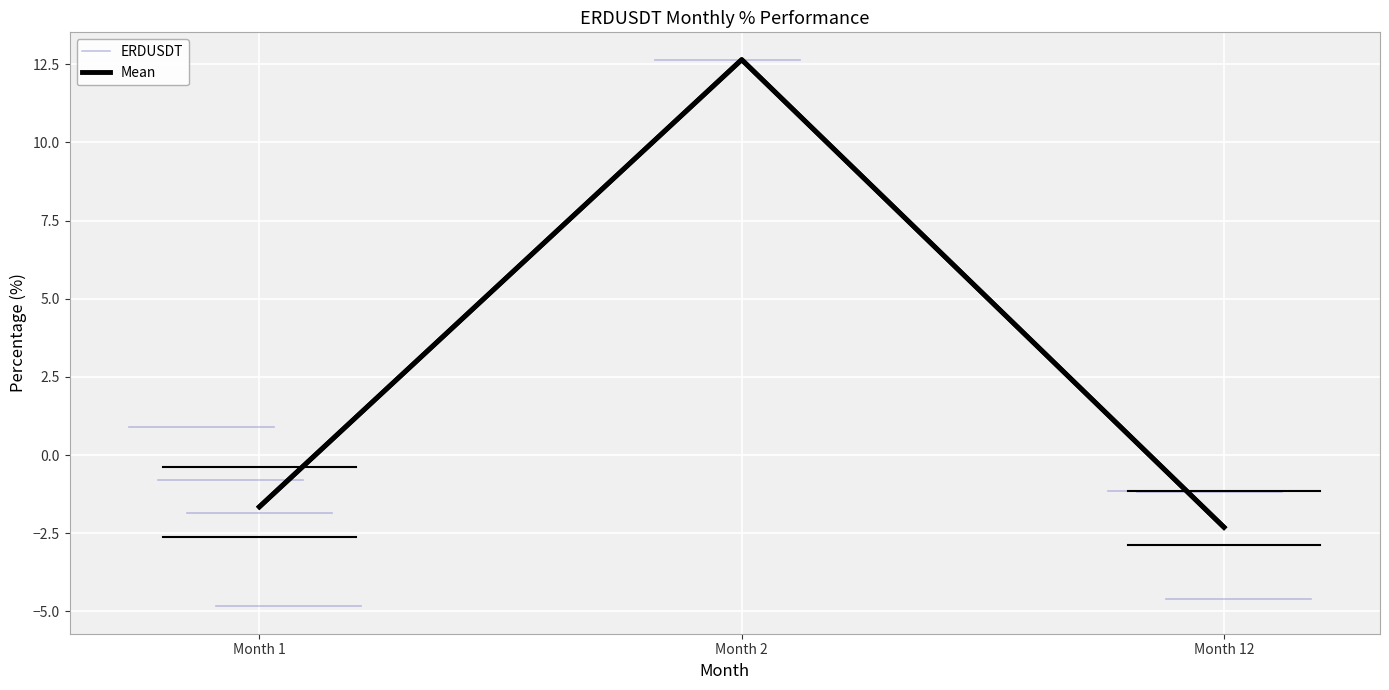

What is the difference between the maximum and minimum values?

17.5